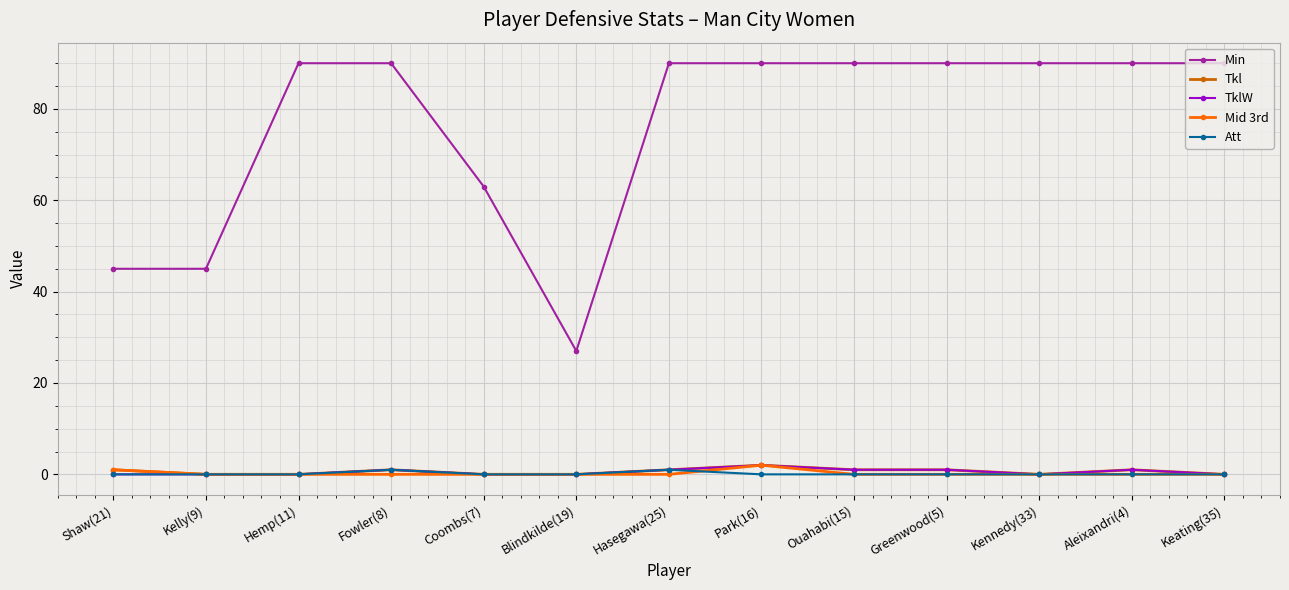

What is the greatest value displayed?

90